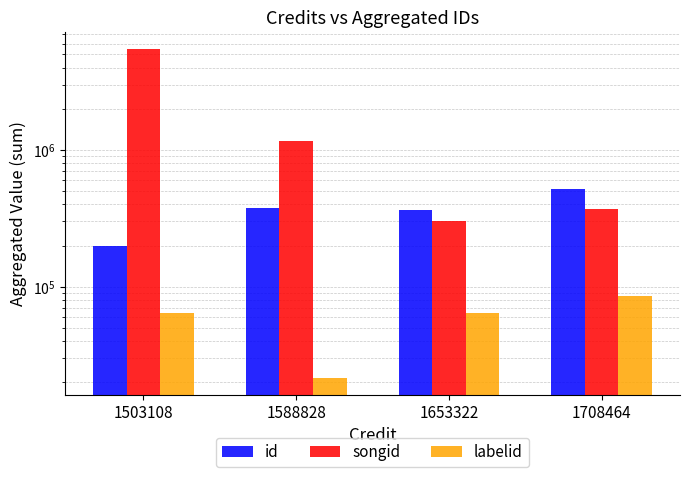

List the series in order of their peak value, highest first.

songid, id, labelid